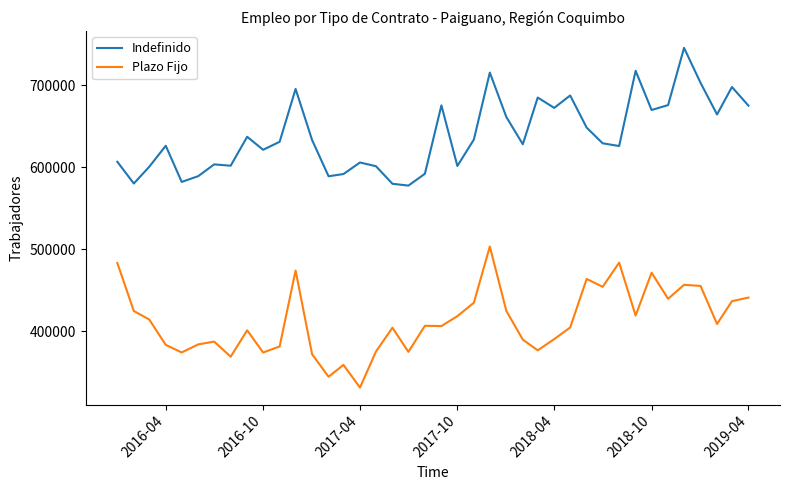

What is the difference between the maximum and minimum values in the Indefinido series?

167761